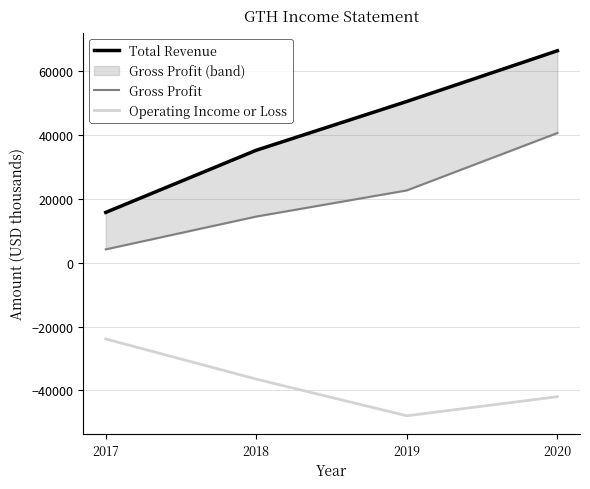

How many Gross Profit values are between 14500 and 40700?

3